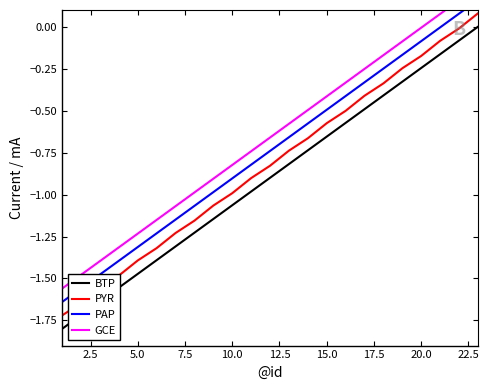

True or false: BTP and PYR cross at least once.

False